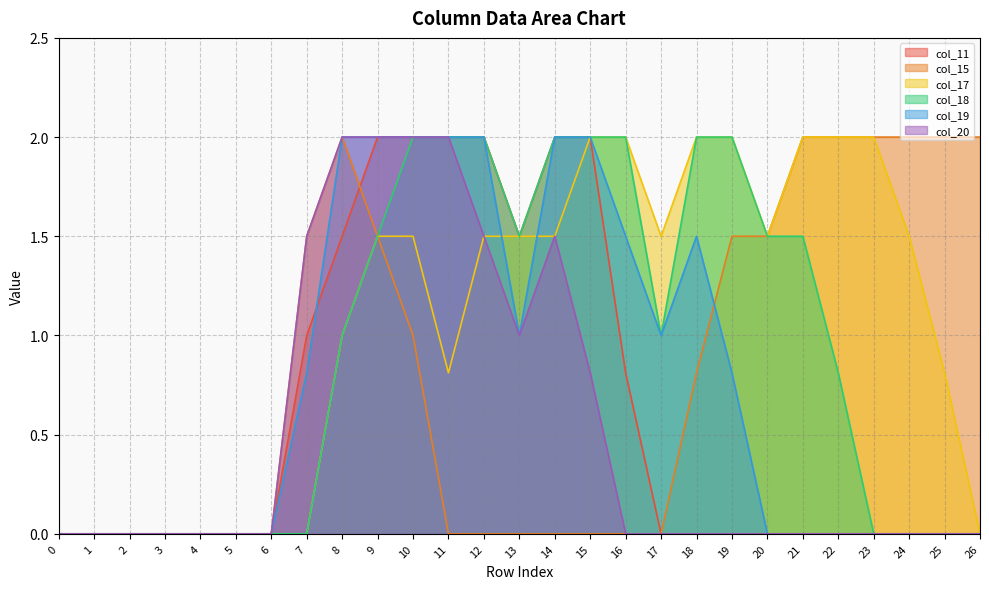

Between 8 and 9, which series saw the biggest shift?

col_11